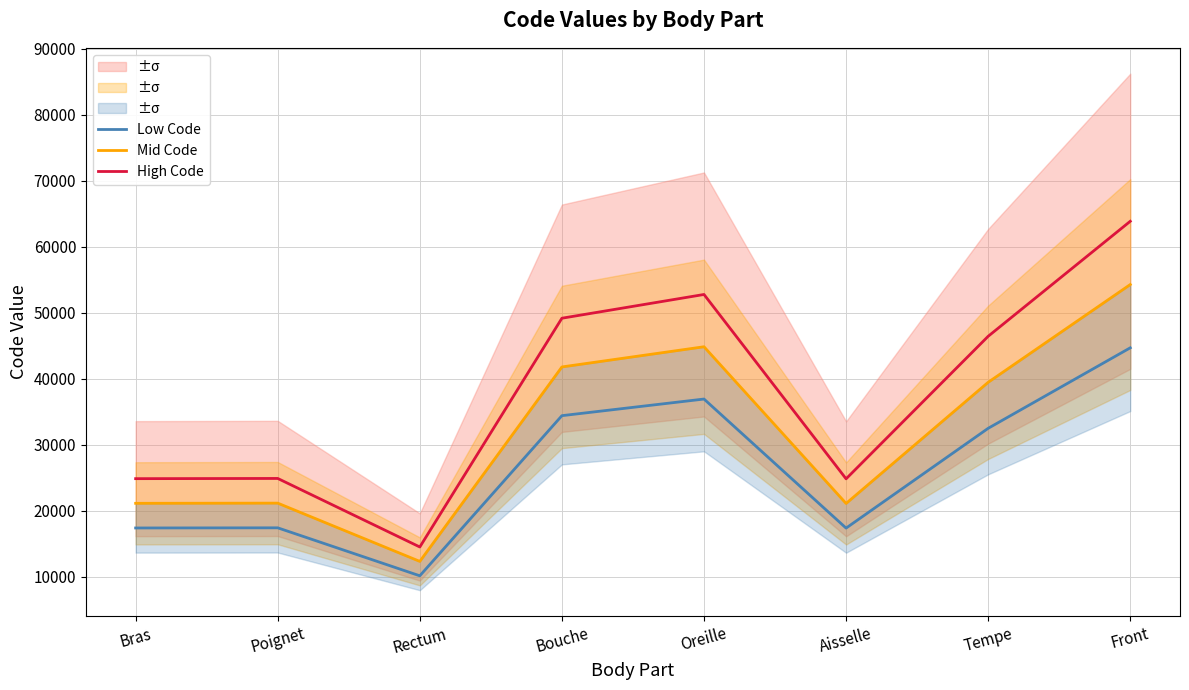

Which series has the largest total across all categories?

High Code